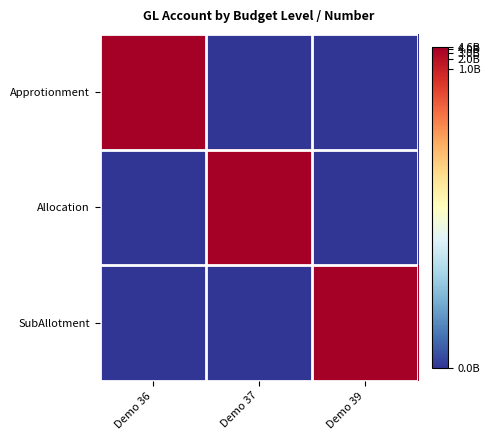

At which category does the chart reach its minimum across all series?

Demo 37